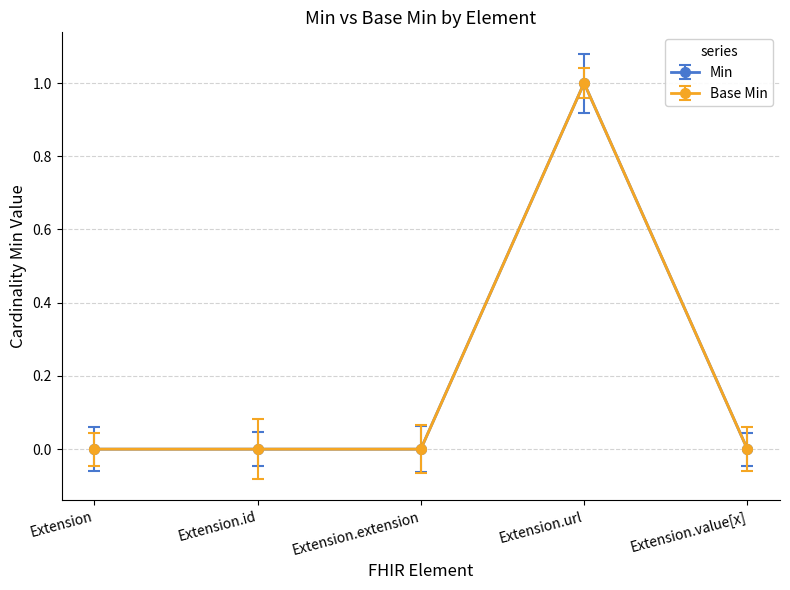

Does the chart have visible grid lines?

Yes